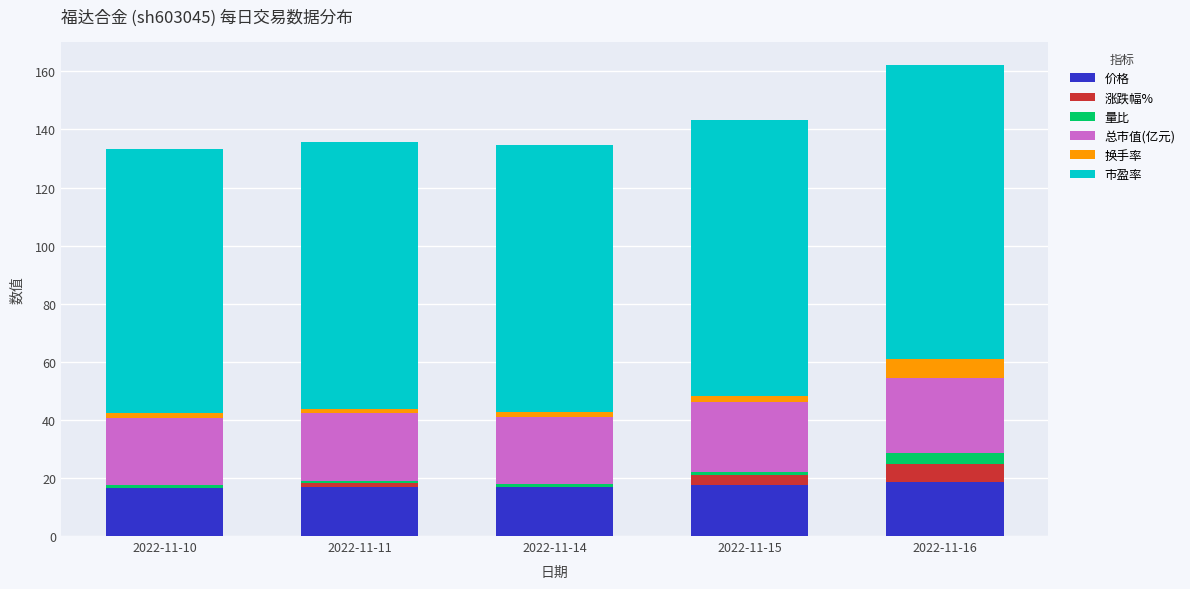

What is the maximum value for 价格?

18.6